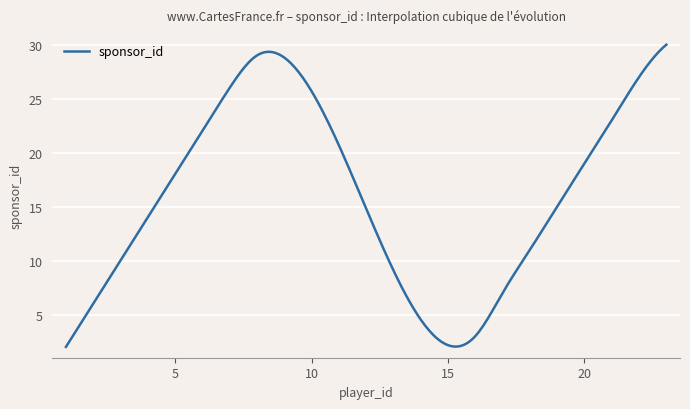

What is the greatest value displayed?

30.0